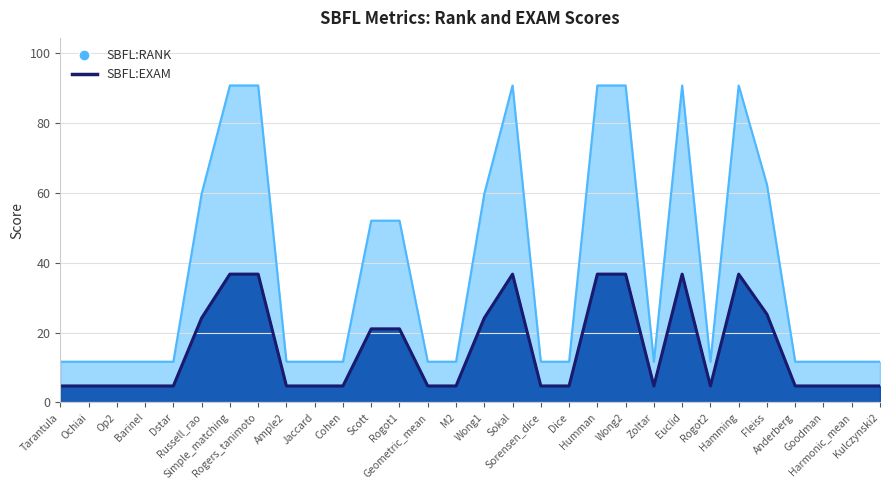

Reading left to right, list all the values displayed in this chart.

SBFL:RANK: 11.7	11.7	11.7	11.7	11.7	59.7	90.7	90.7	11.7	11.7	11.7	52.0	52.0	11.7	11.7	59.7	90.7	11.7	11.7	90.7	90.7	11.7	90.7	11.7	90.7	62.3	11.7	11.7	11.7	11.7
SBFL:EXAM: 4.7	4.7	4.7	4.7	4.7	24.2	36.7	36.7	4.7	4.7	4.7	21.1	21.1	4.7	4.7	24.2	36.7	4.7	4.7	36.7	36.7	4.7	36.7	4.7	36.7	25.2	4.7	4.7	4.7	4.7